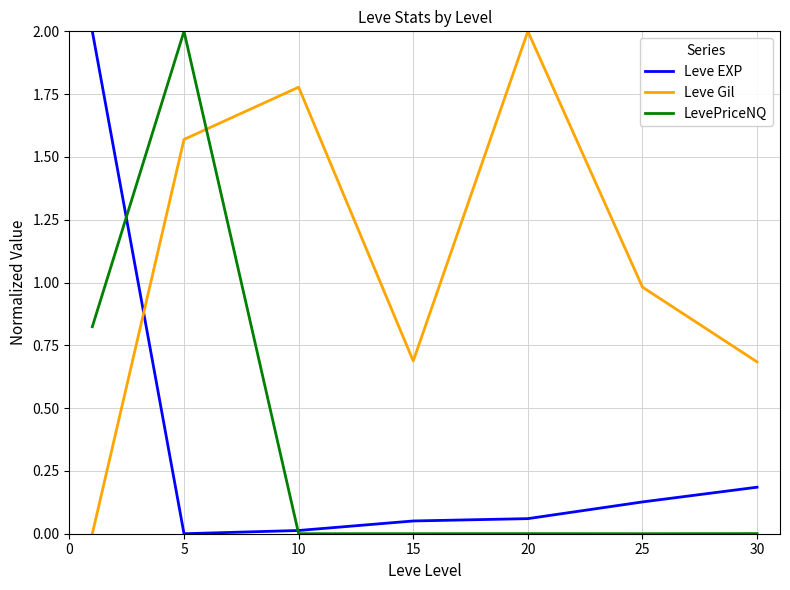

What are all the series names shown in the legend?

Leve EXP, Leve Gil, LevePriceNQ